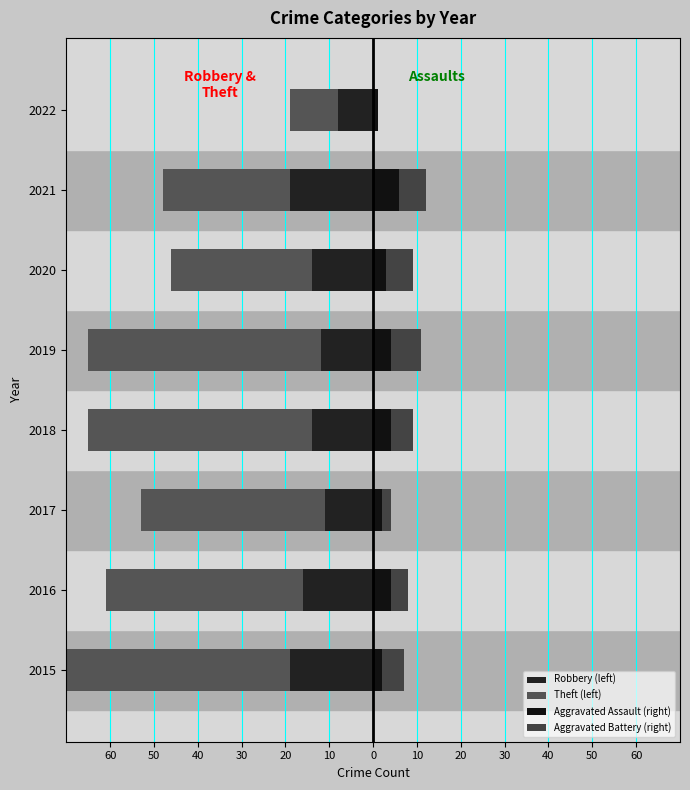

What is the total value across all series at 2019?

-54